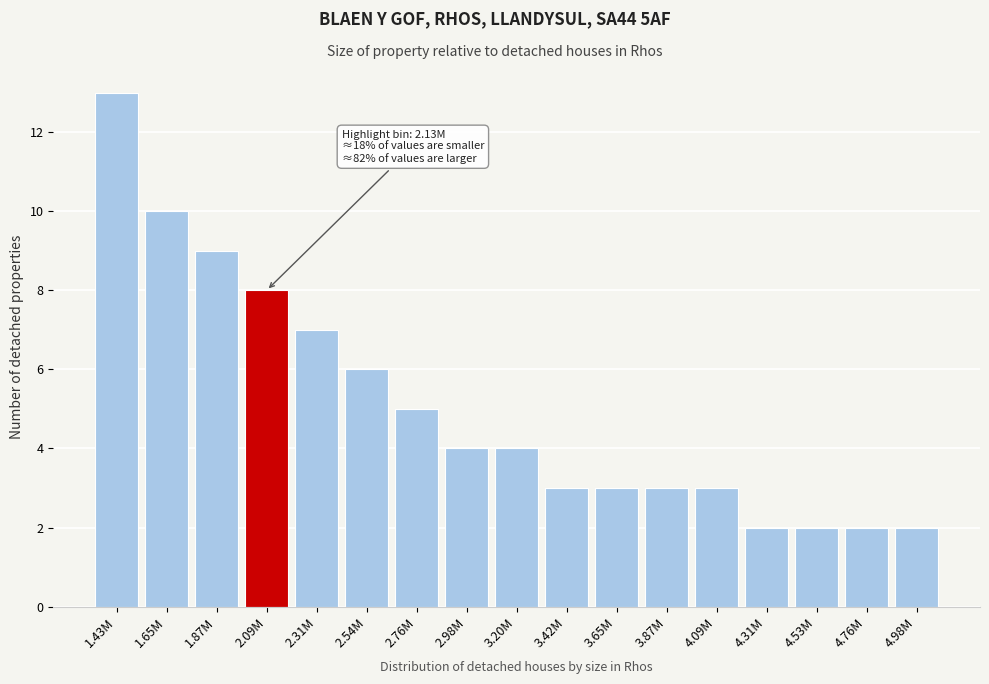

Reading right to left, extract all data points from this chart.

4.98M=2	4.76M=2	4.53M=2	4.31M=2	4.09M=3	3.87M=3	3.65M=3	3.42M=3	3.20M=4	2.98M=4	2.76M=5	2.54M=6	2.31M=7	2.09M=8	1.87M=9	1.65M=10	1.43M=13